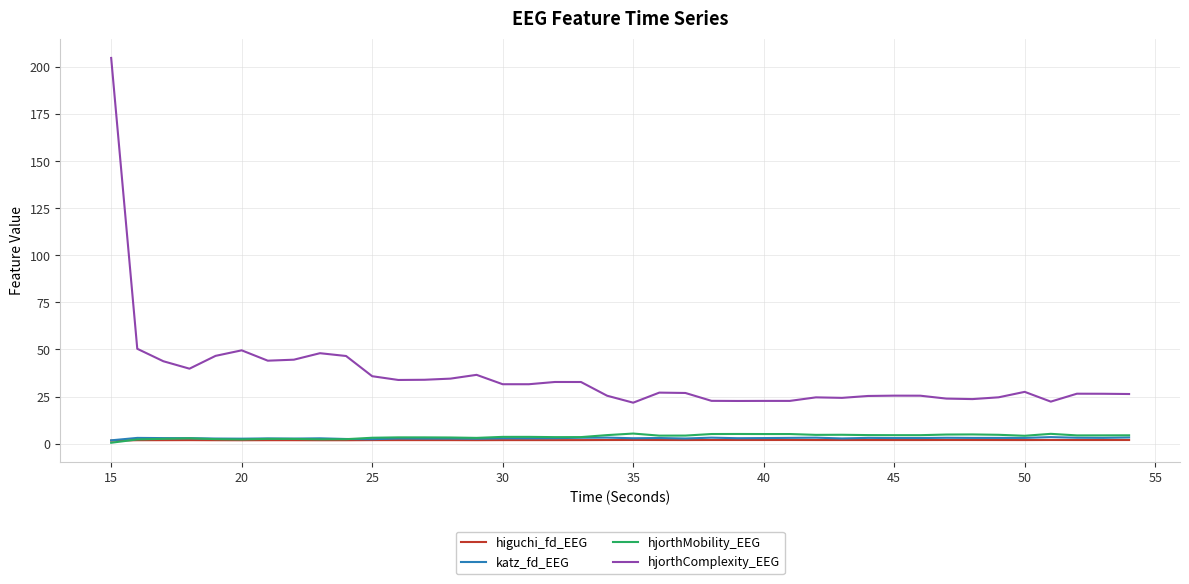

True or false: hjorthComplexity_EEG and katz_fd_EEG cross at least once.

False